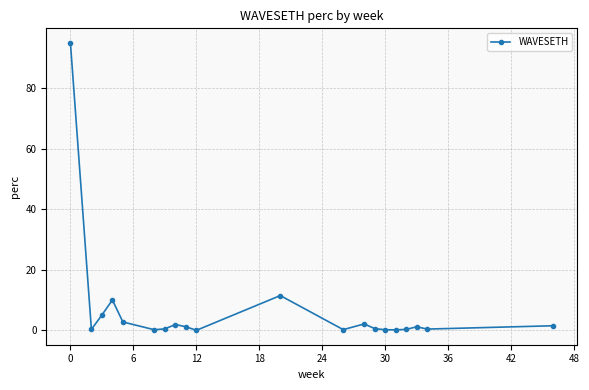

What is the difference between the second highest and minimum values?

11.5